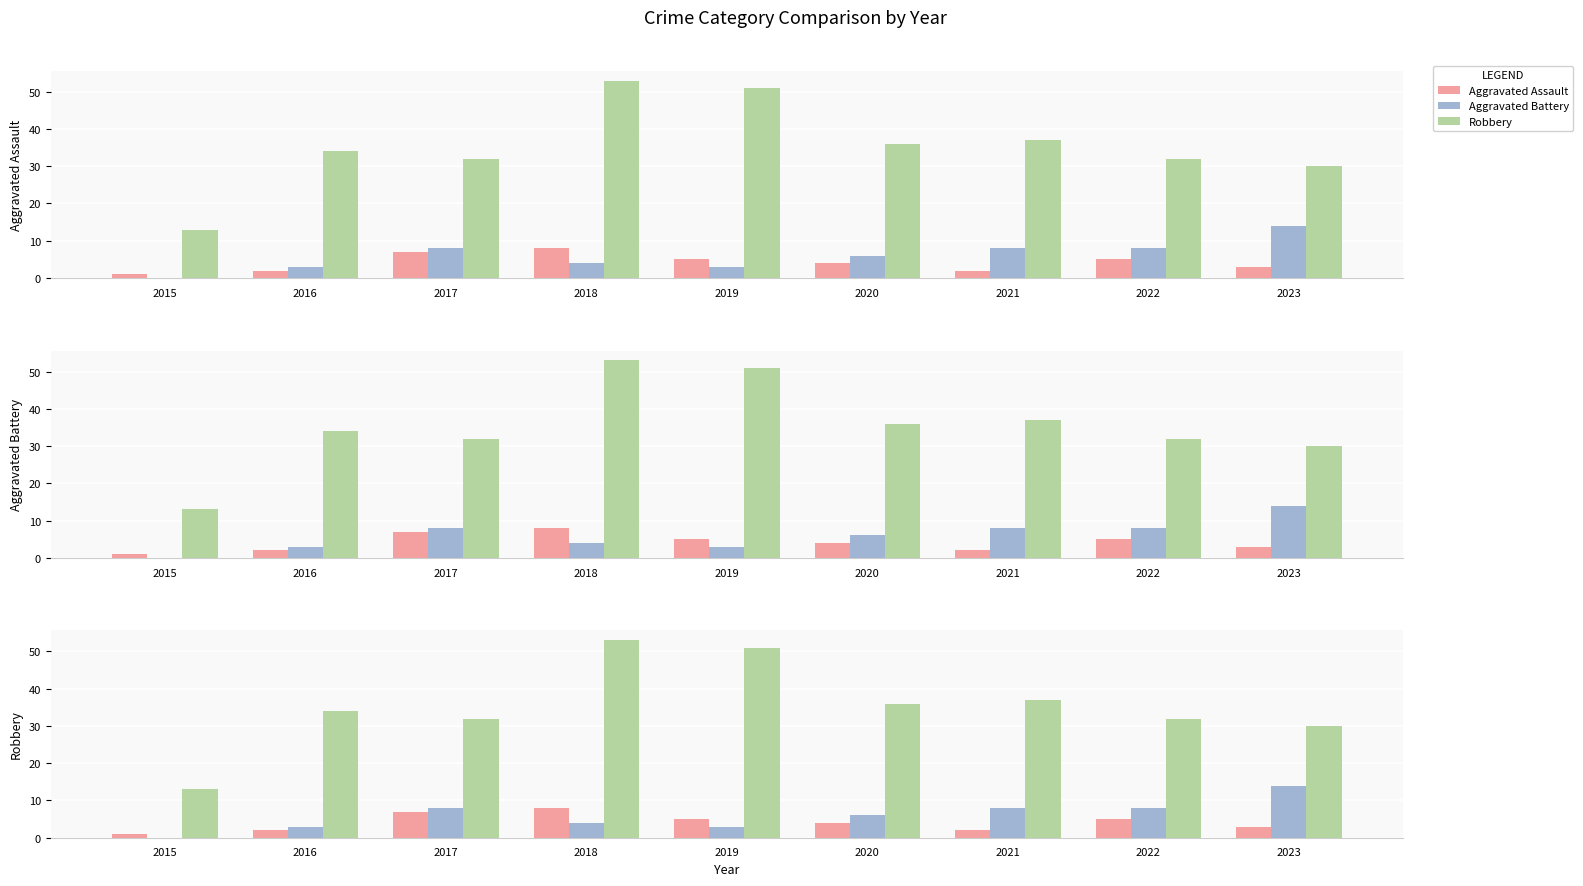

How many series are shown in this chart?

3